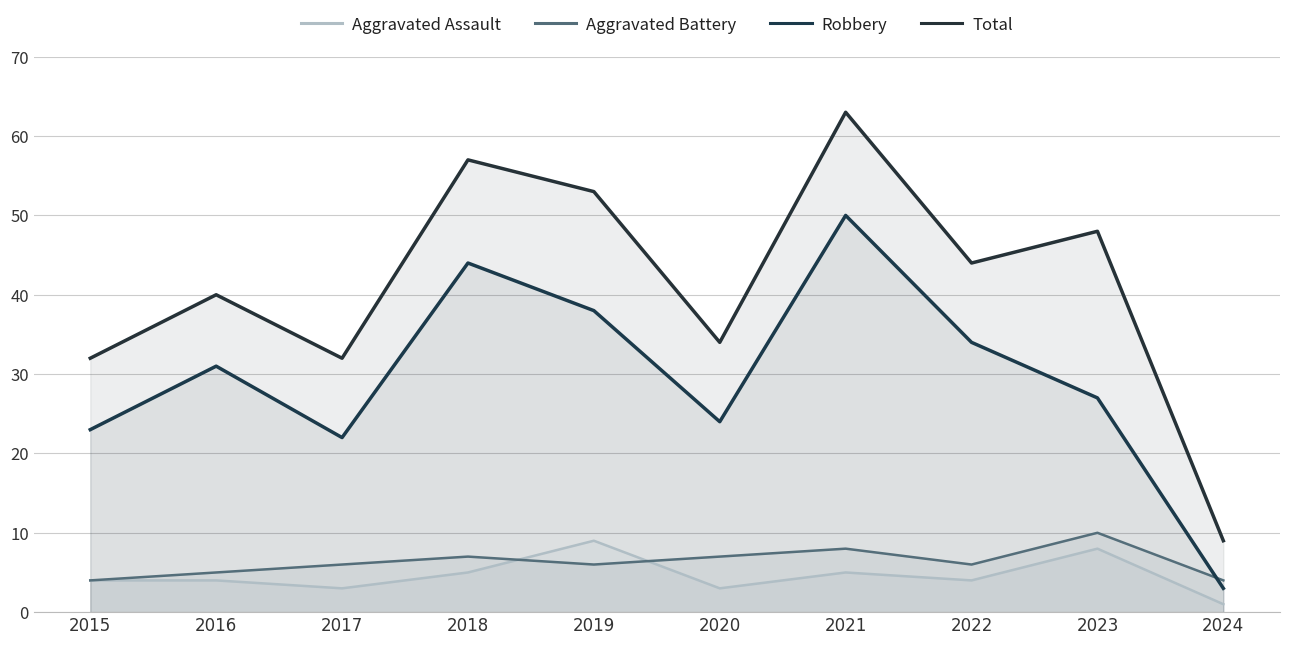

True or false: Robbery and Total cross at least once.

False